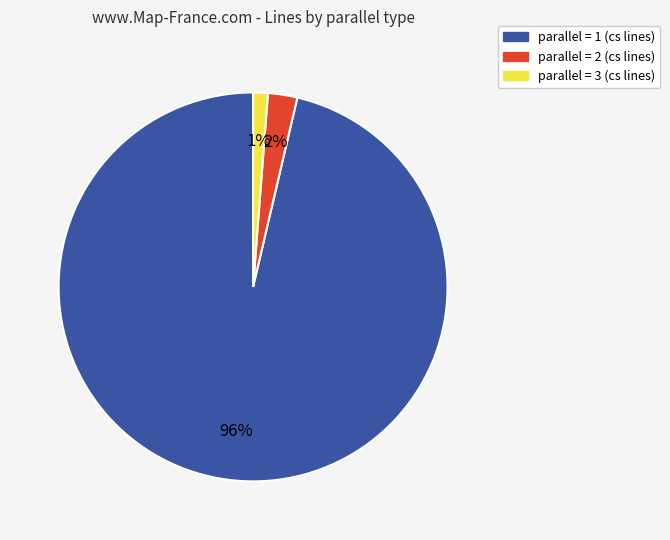

Which slice is the largest?

parallel = 1 (cs lines)